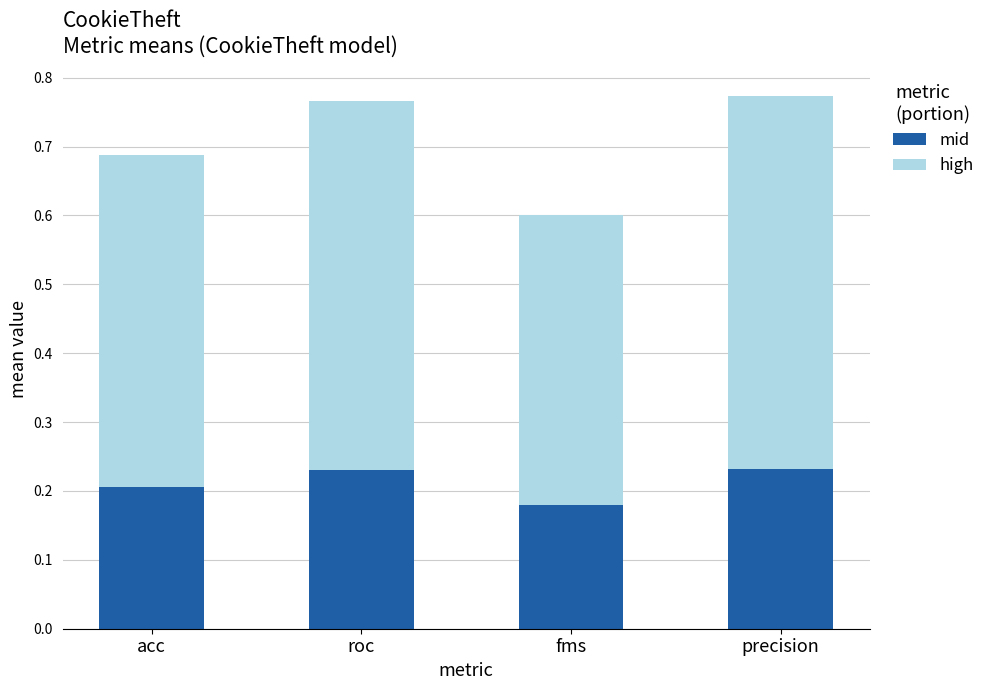

Which category has the lowest value in the mid series?

fms